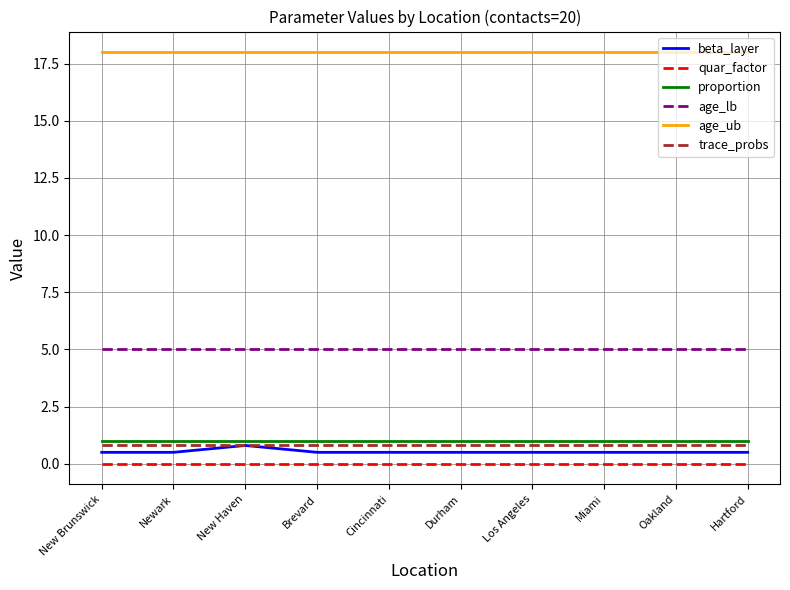

Reading left to right, list all the values displayed in this chart.

beta_layer: New Brunswick=0.5	Newark=0.5	New Haven=0.8	Brevard=0.5	Cincinnati=0.5	Durham=0.5	Los Angeles=0.5	Miami=0.5	Oakland=0.5	Hartford=0.5
quar_factor: New Brunswick=0.0	Newark=0.0	New Haven=0.0	Brevard=0.0	Cincinnati=0.0	Durham=0.0	Los Angeles=0.0	Miami=0.0	Oakland=0.0	Hartford=0.0
proportion: New Brunswick=1.0	Newark=1.0	New Haven=1.0	Brevard=1.0	Cincinnati=1.0	Durham=1.0	Los Angeles=1.0	Miami=1.0	Oakland=1.0	Hartford=1.0
age_lb: New Brunswick=5.0	Newark=5.0	New Haven=5.0	Brevard=5.0	Cincinnati=5.0	Durham=5.0	Los Angeles=5.0	Miami=5.0	Oakland=5.0	Hartford=5.0
age_ub: New Brunswick=18.0	Newark=18.0	New Haven=18.0	Brevard=18.0	Cincinnati=18.0	Durham=18.0	Los Angeles=18.0	Miami=18.0	Oakland=18.0	Hartford=18.0
trace_probs: New Brunswick=0.8	Newark=0.8	New Haven=0.8	Brevard=0.8	Cincinnati=0.8	Durham=0.8	Los Angeles=0.8	Miami=0.8	Oakland=0.8	Hartford=0.8